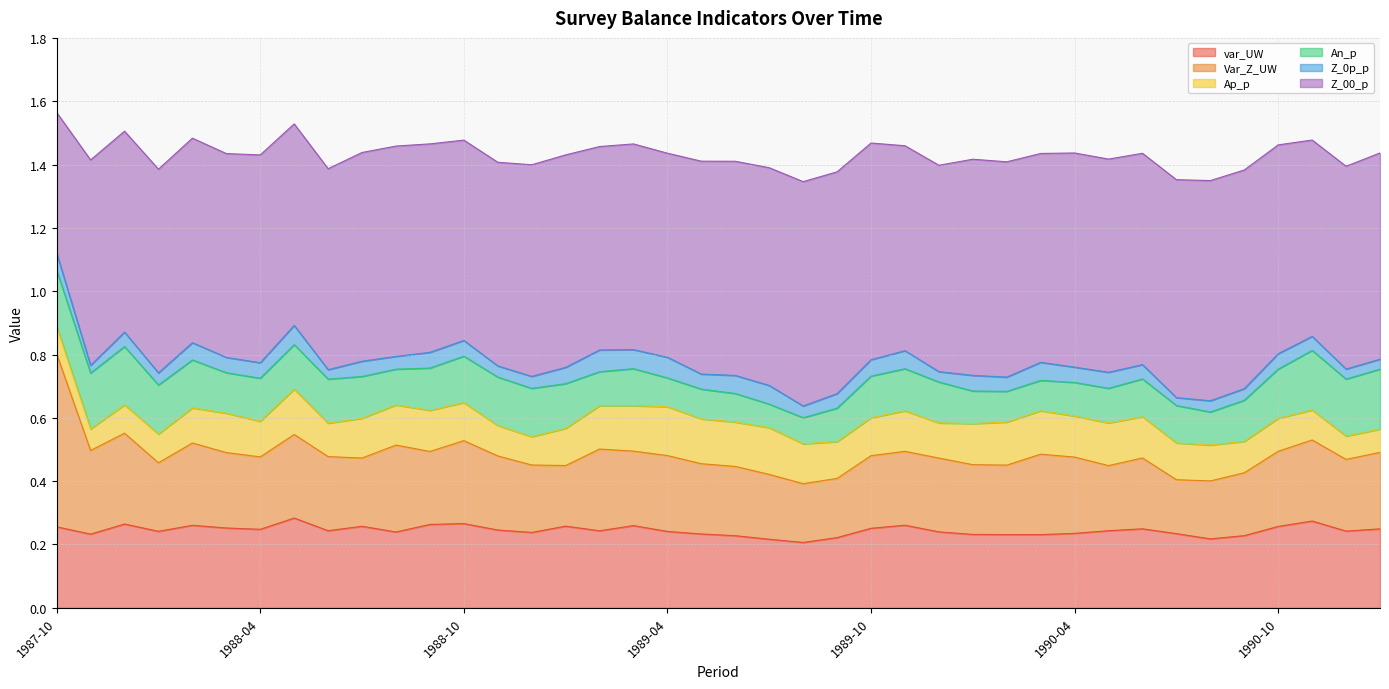

Does the chart have visible grid lines?

Yes